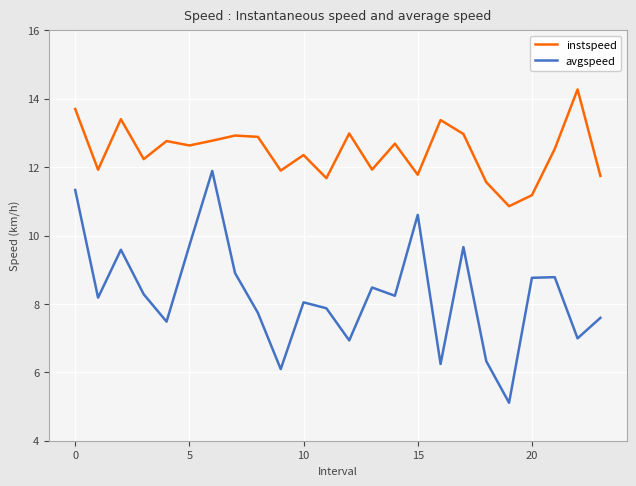

Which series has the widest spread of values?

avgspeed